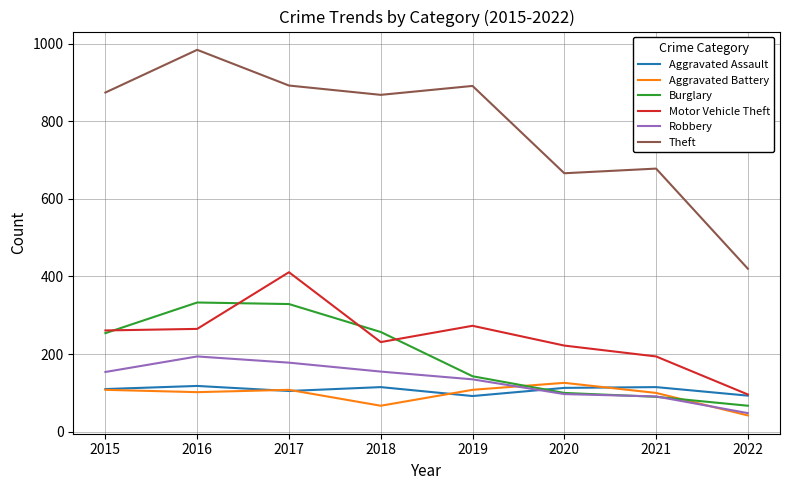

What is the difference between the highest and lowest values at 2015?

766